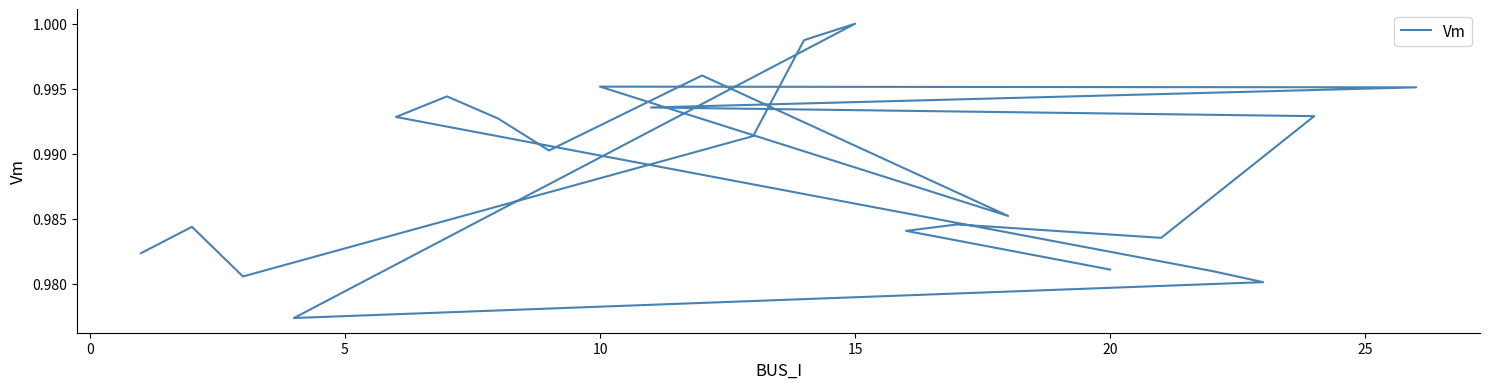

What is the value of the 7th point from the left?

1.0